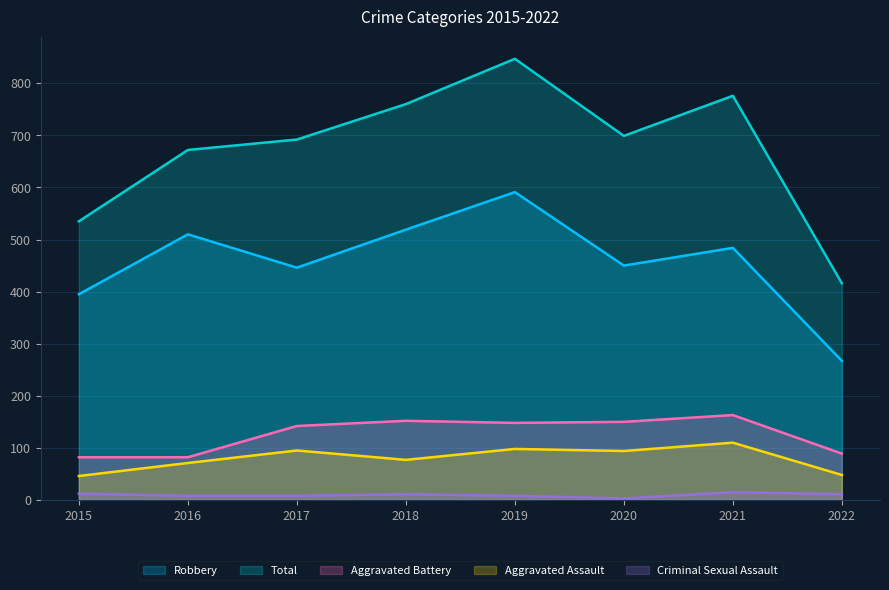

True or false: Aggravated Assault and Aggravated Battery intersect in this chart.

False